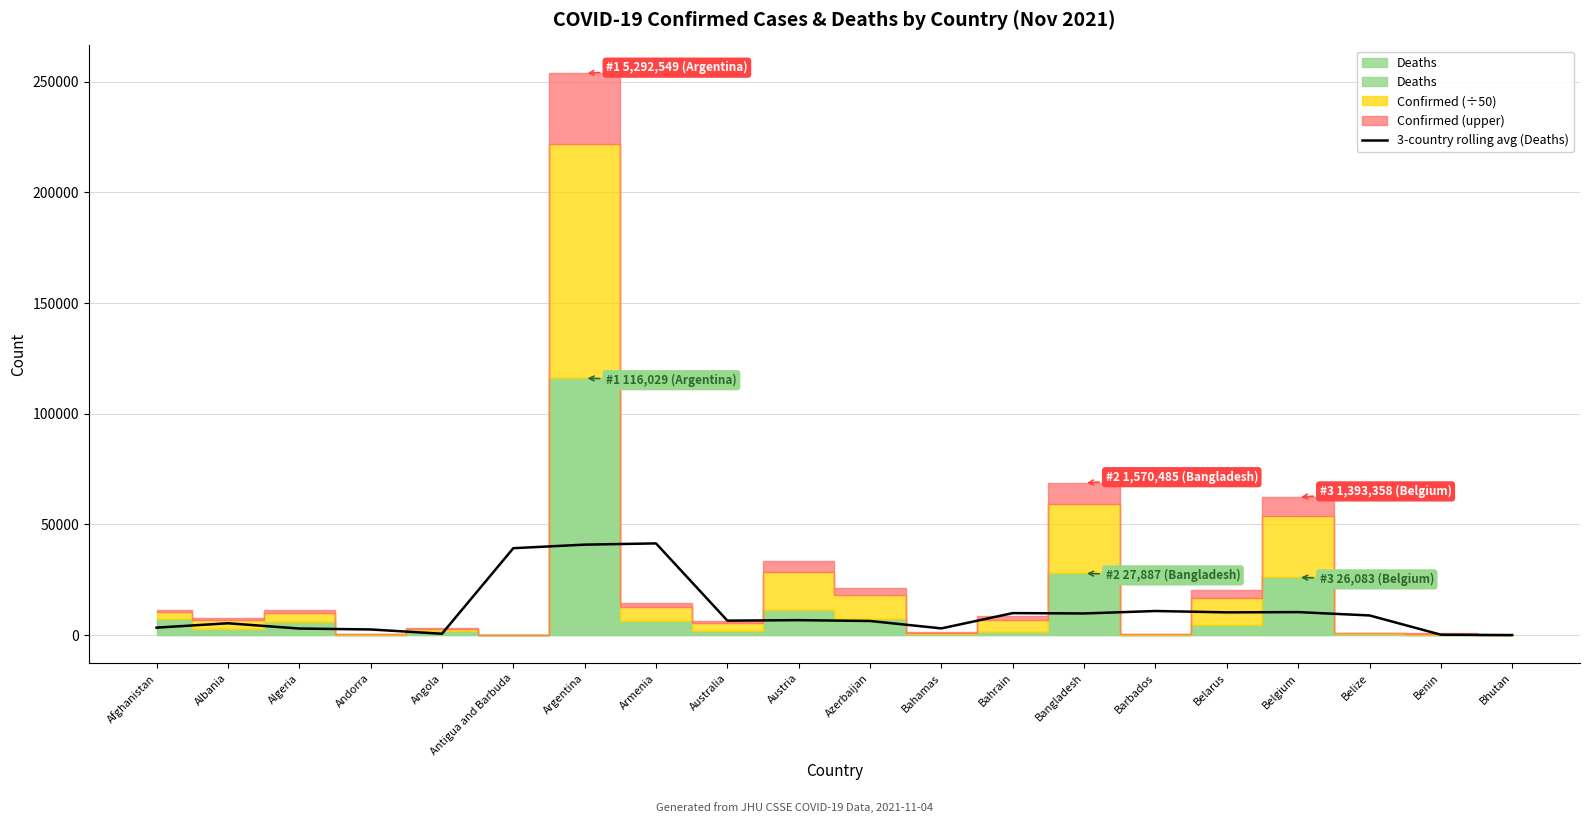

List the labels in order of value, smallest first.

Bhutan, Benin, Angola, Andorra, Algeria, Bahamas, Afghanistan, Albania, Azerbaijan, Australia, Austria, Belize, Bangladesh, Bahrain, Belarus, Belgium, Barbados, Antigua and Barbuda, Argentina, Armenia